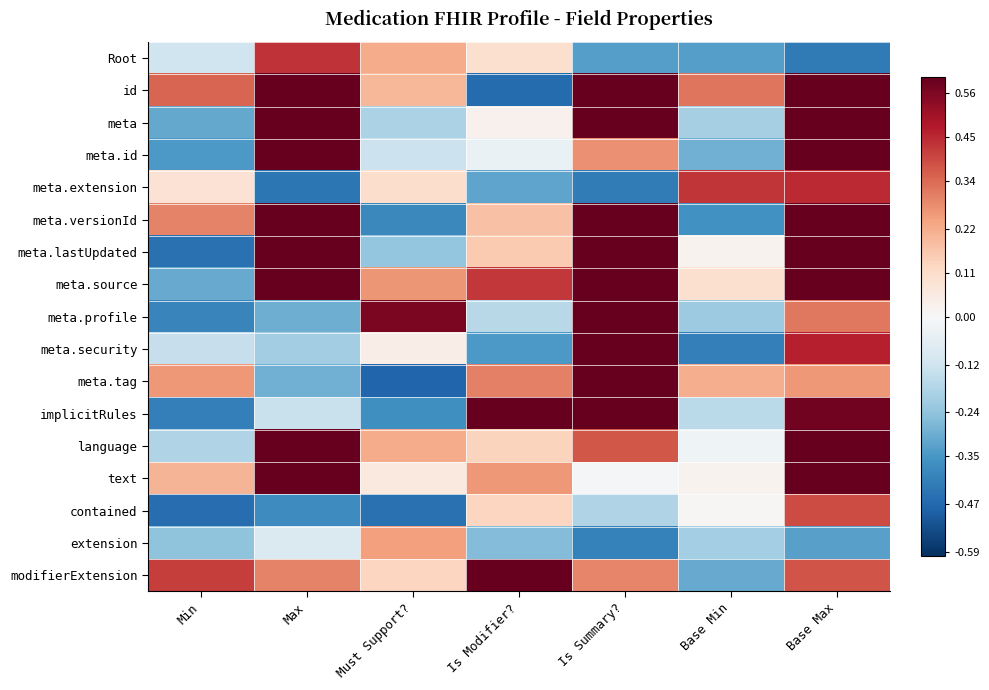

Reading right to left, extract all data points from this chart.

Root: Base Max=-0.4	Base Min=-0.3	Is Summary?=-0.3	Is Modifier?=0.1	Must Support?=0.2	Max=0.4	Min=-0.1
id: Base Max=0.7	Base Min=0.3	Is Summary?=1.5	Is Modifier?=-0.5	Must Support?=0.2	Max=1.1	Min=0.4
meta: Base Max=1.1	Base Min=-0.2	Is Summary?=0.9	Is Modifier?=0.0	Must Support?=-0.2	Max=0.7	Min=-0.3
meta.id: Base Max=1.0	Base Min=-0.3	Is Summary?=0.3	Is Modifier?=-0.0	Must Support?=-0.1	Max=0.8	Min=-0.3
meta.extension: Base Max=0.4	Base Min=0.4	Is Summary?=-0.4	Is Modifier?=-0.3	Must Support?=0.1	Max=-0.4	Min=0.1
meta.versionId: Base Max=1.0	Base Min=-0.4	Is Summary?=0.9	Is Modifier?=0.2	Must Support?=-0.4	Max=0.8	Min=0.3
meta.lastUpdated: Base Max=1.0	Base Min=0.0	Is Summary?=0.8	Is Modifier?=0.2	Must Support?=-0.2	Max=1.4	Min=-0.4
meta.source: Base Max=1.4	Base Min=0.1	Is Summary?=1.4	Is Modifier?=0.4	Must Support?=0.3	Max=1.5	Min=-0.3
meta.profile: Base Max=0.3	Base Min=-0.2	Is Summary?=0.9	Is Modifier?=-0.2	Must Support?=0.6	Max=-0.3	Min=-0.4
meta.security: Base Max=0.5	Base Min=-0.4	Is Summary?=1.3	Is Modifier?=-0.3	Must Support?=0.0	Max=-0.2	Min=-0.1
meta.tag: Base Max=0.3	Base Min=0.2	Is Summary?=1.2	Is Modifier?=0.3	Must Support?=-0.5	Max=-0.3	Min=0.3
implicitRules: Base Max=0.6	Base Min=-0.2	Is Summary?=1.1	Is Modifier?=1.3	Must Support?=-0.4	Max=-0.1	Min=-0.4
language: Base Max=0.6	Base Min=-0.0	Is Summary?=0.4	Is Modifier?=0.1	Must Support?=0.2	Max=0.8	Min=-0.2
text: Base Max=0.9	Base Min=0.0	Is Summary?=-0.0	Is Modifier?=0.3	Must Support?=0.1	Max=1.3	Min=0.2
contained: Base Max=0.4	Base Min=0.0	Is Summary?=-0.2	Is Modifier?=0.1	Must Support?=-0.4	Max=-0.4	Min=-0.5
extension: Base Max=-0.3	Base Min=-0.2	Is Summary?=-0.4	Is Modifier?=-0.3	Must Support?=0.2	Max=-0.1	Min=-0.2
modifierExtension: Base Max=0.4	Base Min=-0.3	Is Summary?=0.3	Is Modifier?=1.4	Must Support?=0.1	Max=0.3	Min=0.4